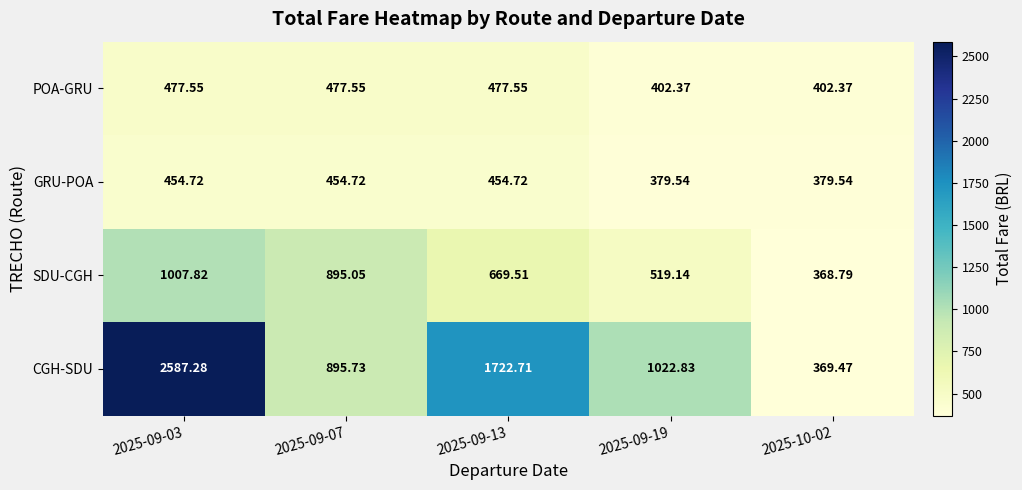

List the series in order of their peak value, highest first.

CGH-SDU, SDU-CGH, POA-GRU, GRU-POA